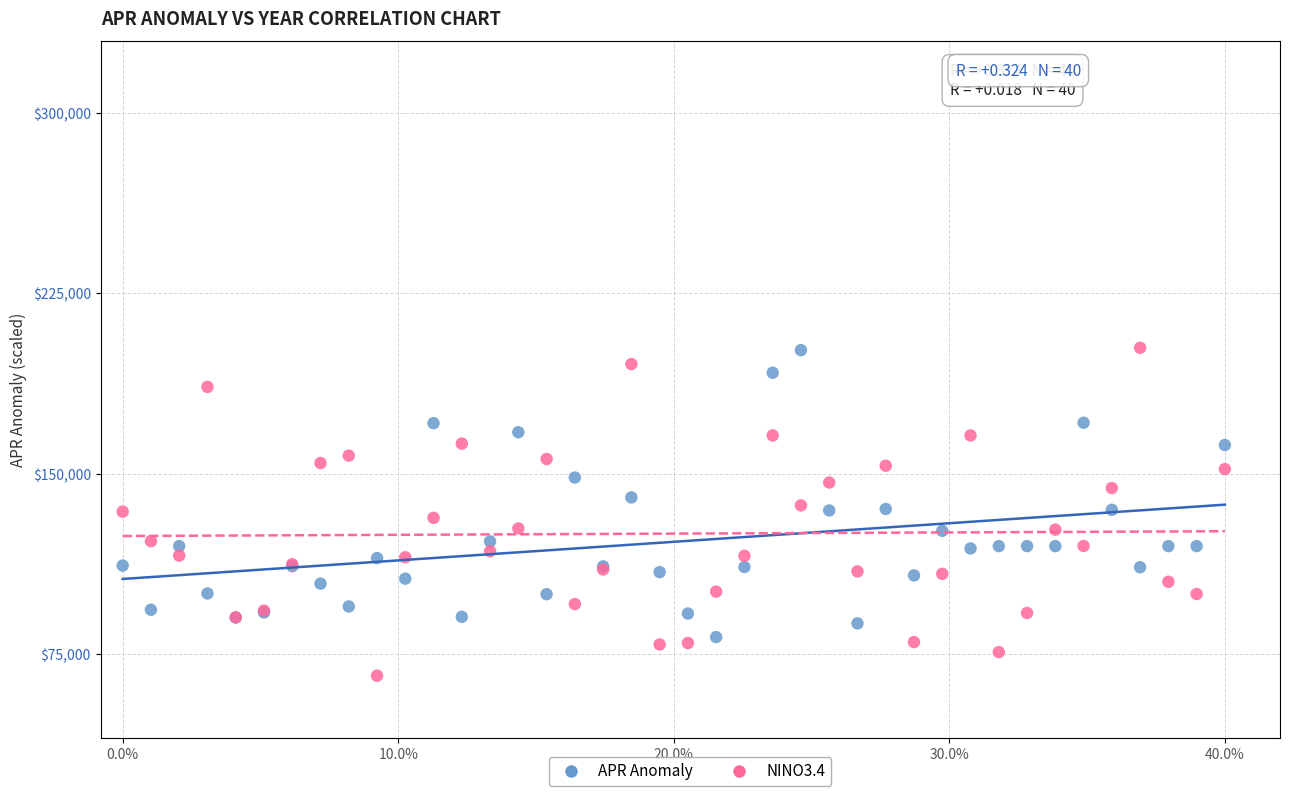

What is the X range (max minus min) for the scatter plot?

1.0